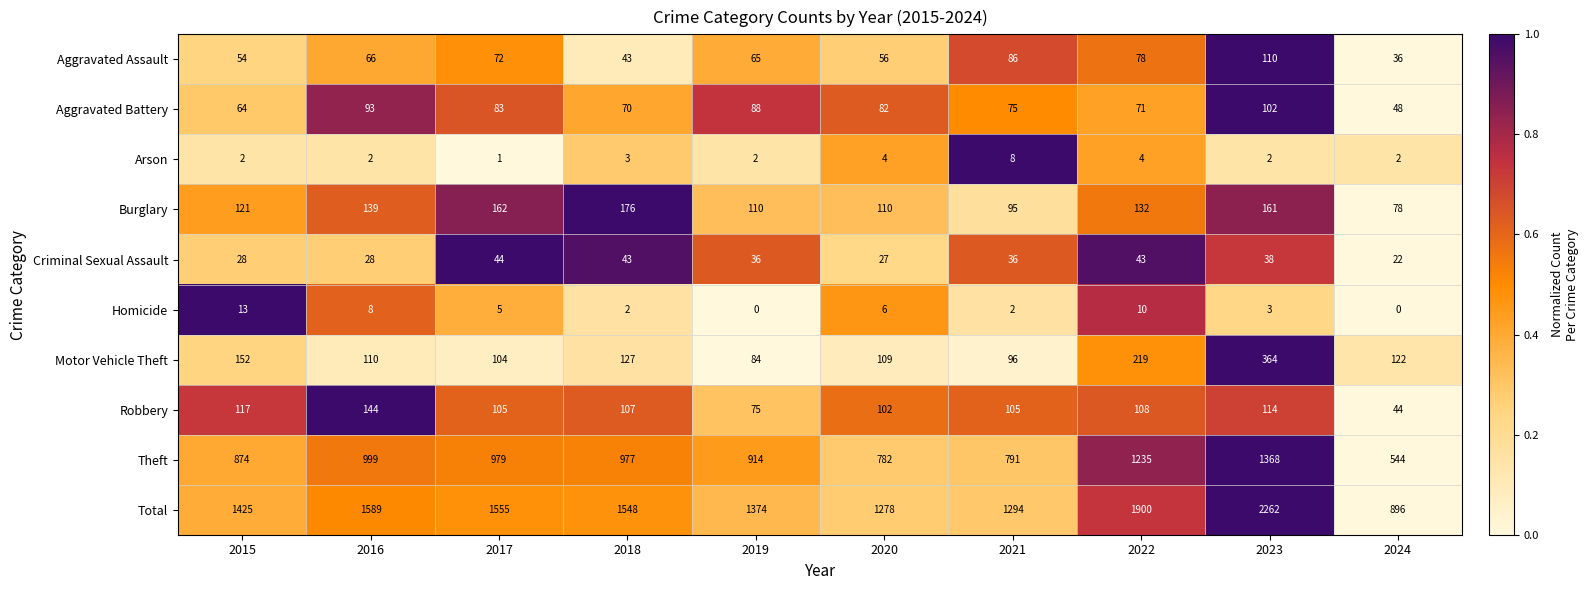

How many series are shown in this chart?

10